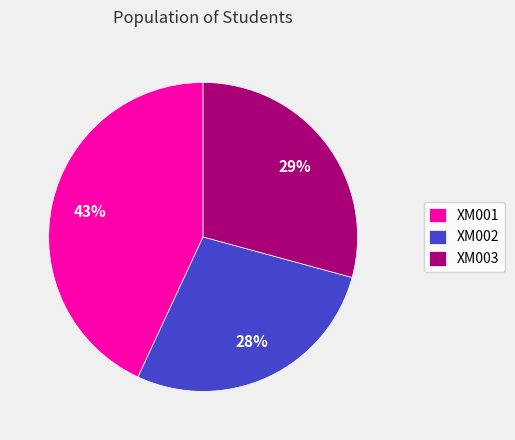

Which slice is the largest?

XM001